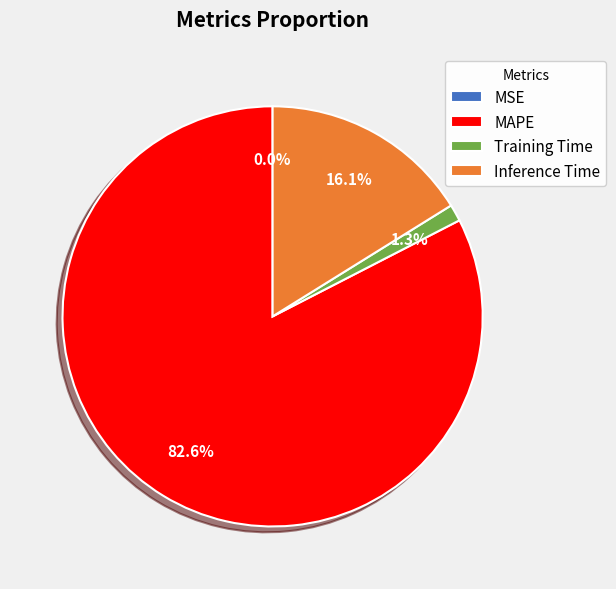

Do Training Time and Inference Time together represent more than half of the pie?

No